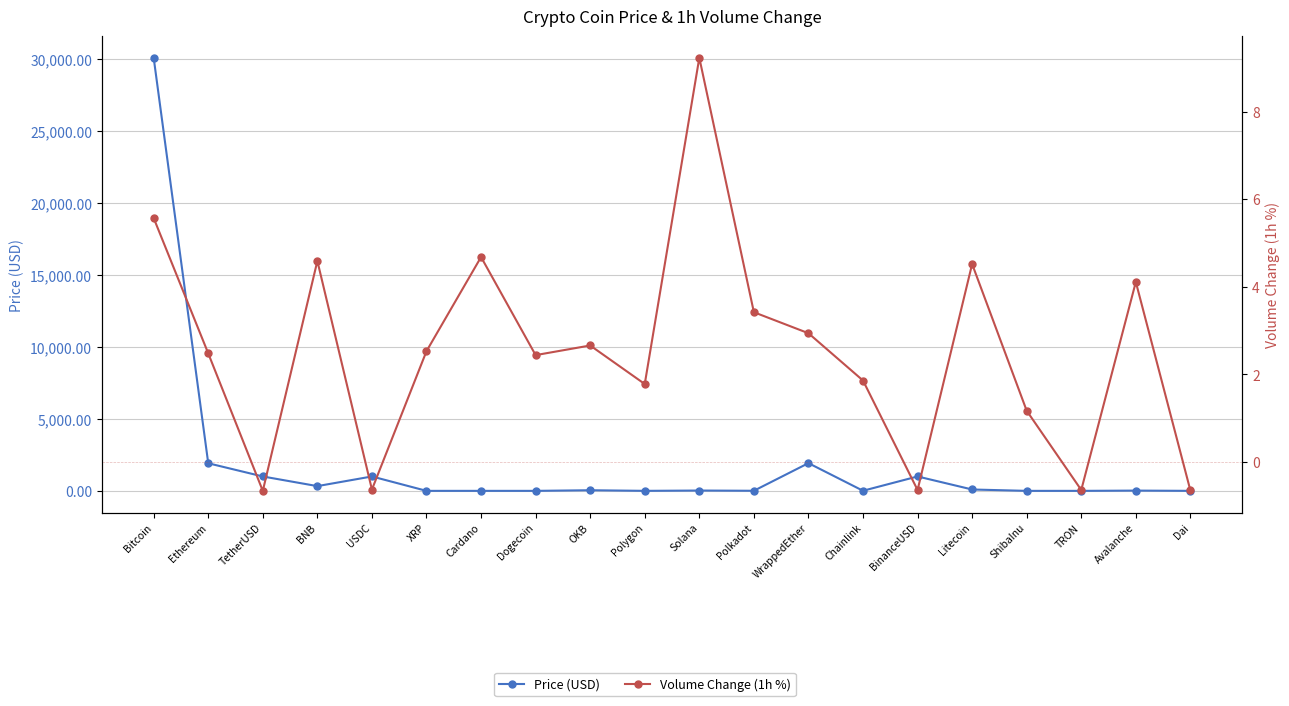

Between which two adjacent categories do Volume Change (1h %) and Price (USD) first intersect?

USDC and XRP